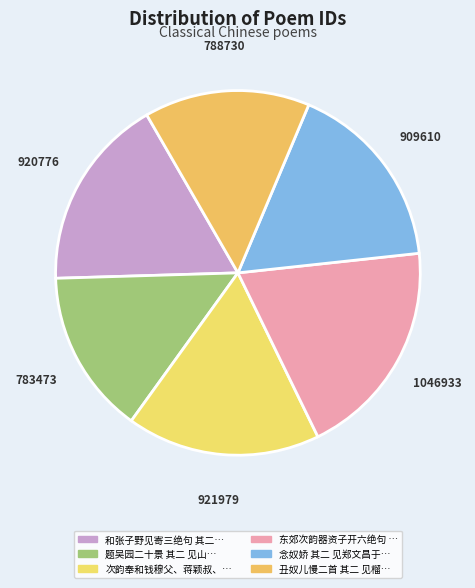

Rank the categories by value from highest to lowest.

东郊次韵器资子开六绝句 其二 见早梅, 次韵奉和钱穆父、蒋颖叔、王仲至诗四首 其二 见和仇池, 和张子野见寄三绝句 其二 见题壁, 念奴娇 其二 见郑文昌于上柏, 丑奴儿慢二首 其二 见榴花作, 题吴园二十景 其二 见山楼